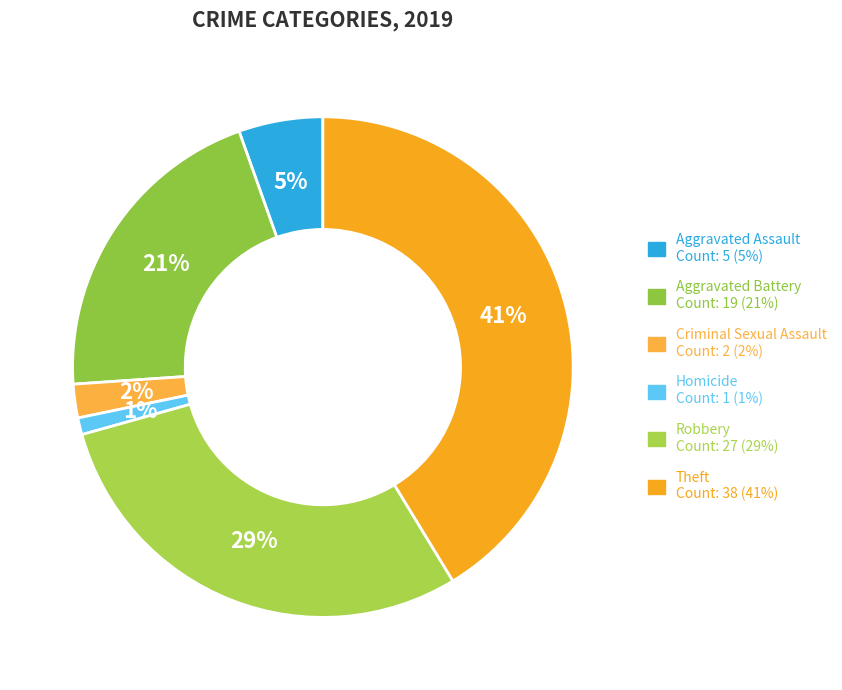

Does any single category account for the majority?

No